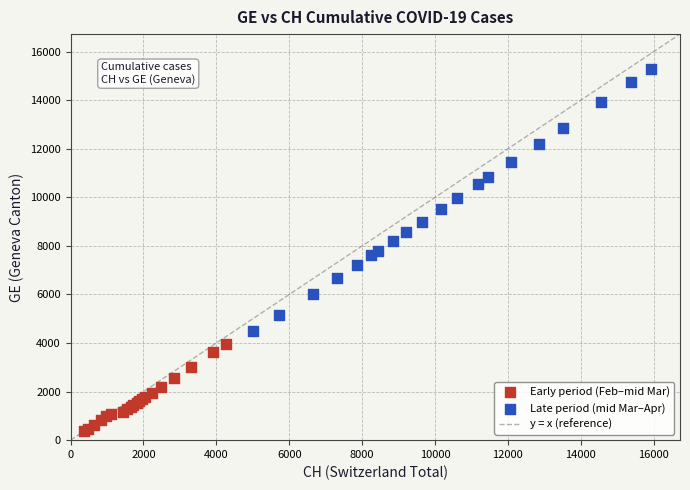

Which series reaches the minimum Y coordinate?

Early period (Feb–mid Mar)